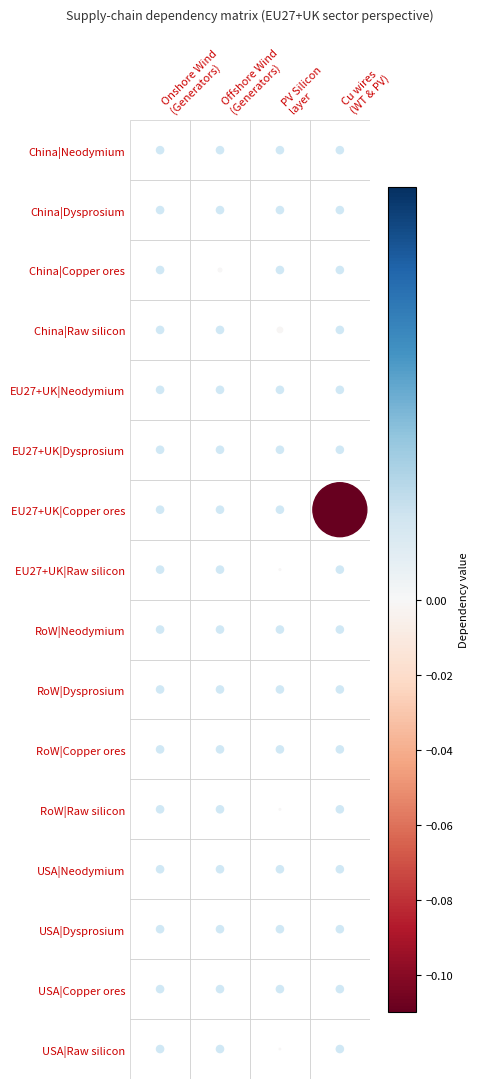

Reading left to right, what are all the values shown in this chart?

China|Neodymium: 0=0.0	1=0.0	2=0.0	3=0.0
China|Dysprosium: 0=0.0	1=0.0	2=0.0	3=0.0
China|Copper ores: 0=0.0	1=-0.0	2=0.0	3=0.0
China|Raw silicon: 0=0.0	1=0.0	2=-0.0	3=0.0
EU27+UK|Neodymium: 0=0.0	1=0.0	2=0.0	3=0.0
EU27+UK|Dysprosium: 0=0.0	1=0.0	2=0.0	3=0.0
EU27+UK|Copper ores: 0=0.0	1=0.0	2=0.0	3=-0.1
EU27+UK|Raw silicon: 0=0.0	1=0.0	2=-0.0	3=0.0
RoW|Neodymium: 0=0.0	1=0.0	2=0.0	3=0.0
RoW|Dysprosium: 0=0.0	1=0.0	2=0.0	3=0.0
RoW|Copper ores: 0=0.0	1=0.0	2=0.0	3=0.0
RoW|Raw silicon: 0=0.0	1=0.0	2=-0.0	3=0.0
USA|Neodymium: 0=0.0	1=0.0	2=0.0	3=0.0
USA|Dysprosium: 0=0.0	1=0.0	2=0.0	3=0.0
USA|Copper ores: 0=0.0	1=0.0	2=0.0	3=0.0
USA|Raw silicon: 0=0.0	1=0.0	2=-0.0	3=0.0